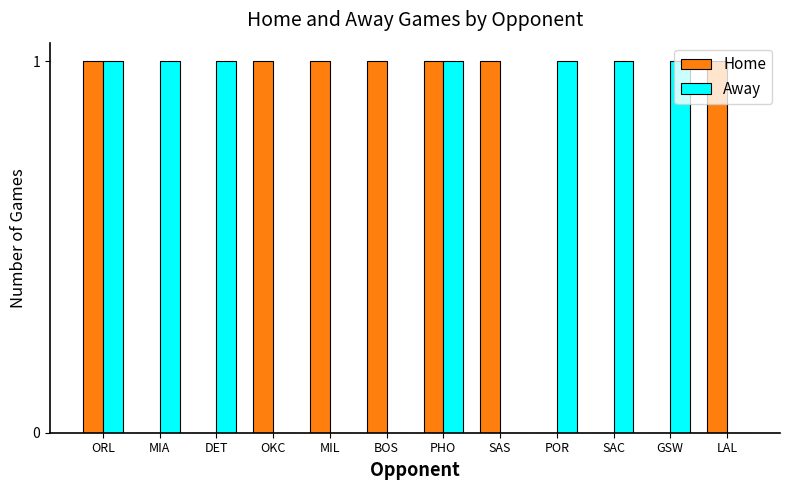

The Home series shows 2 at PHO. True or false?

False